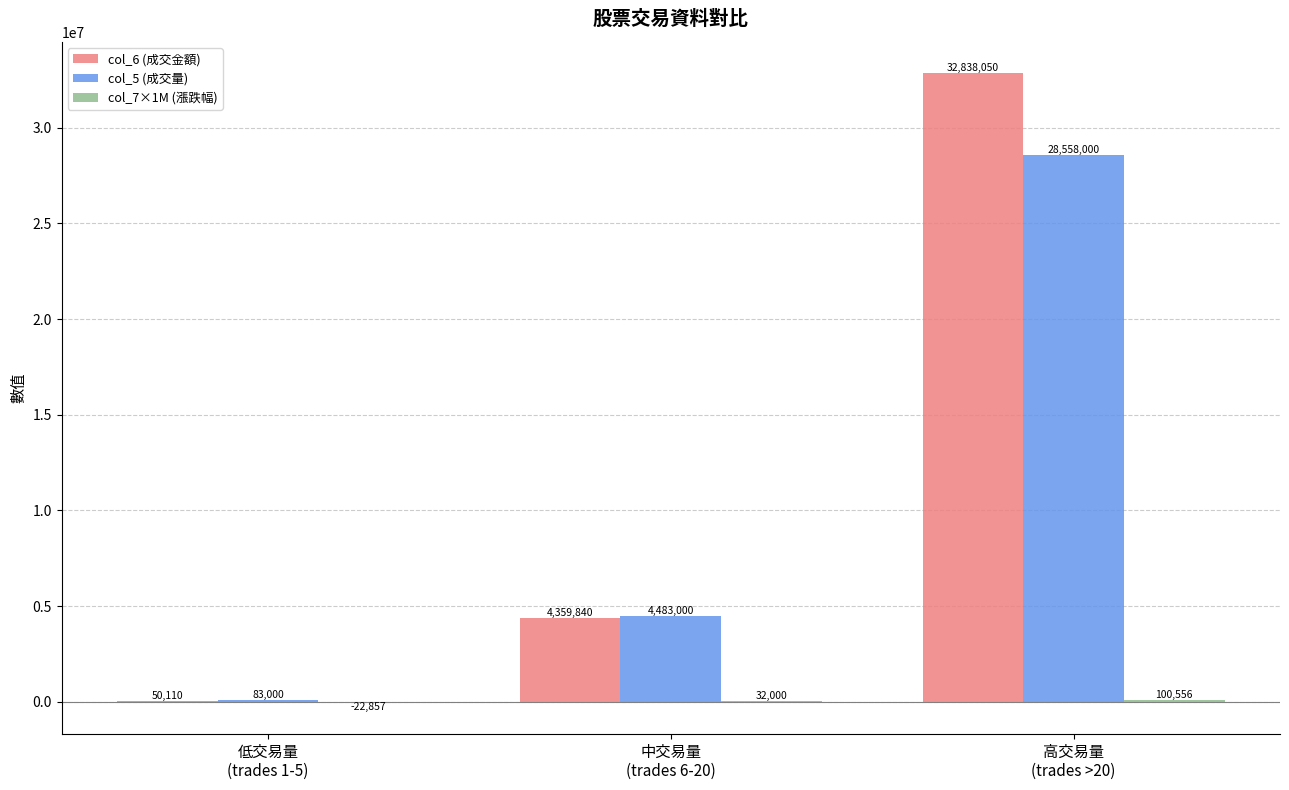

Which series has the largest total across all categories?

col_6 (成交金額)